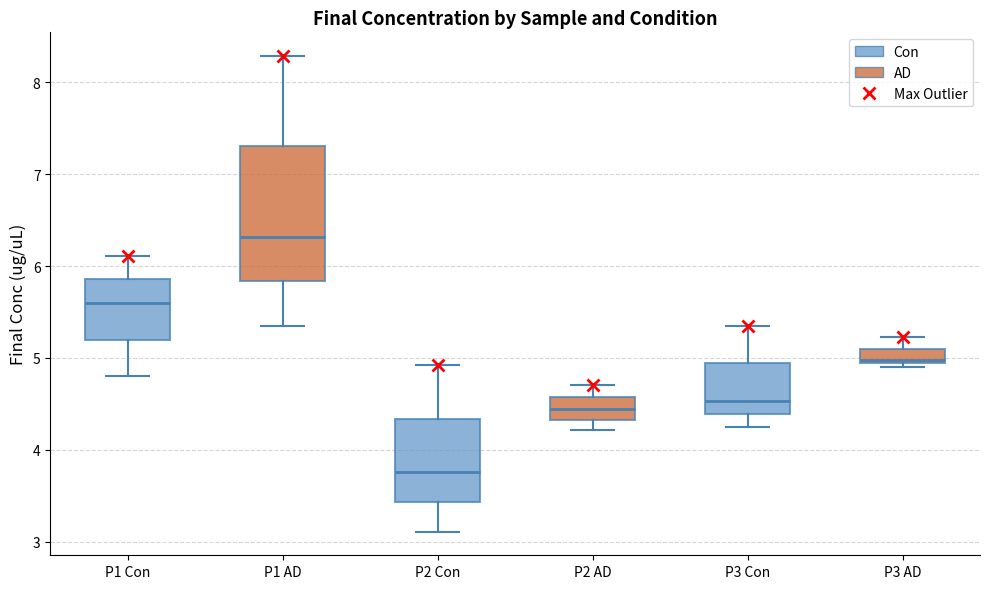

Reading left to right, transcribe this box plot: for each box, give where its median line is, the range the box spans, and where its two whiskers end, as read against the y-axis. The values are not printed on the chart, so give them approximately, as read against the axis.

P1 Con: median 5.6, box 5.2 to 5.9, whiskers 4.8 to 6.1
P1 AD: median 6.3, box 5.8 to 7.3, whiskers 5.4 to 8.3
P2 Con: median 3.8, box 3.4 to 4.3, whiskers 3.1 to 4.9
P2 AD: median 4.4, box 4.3 to 4.6, whiskers 4.2 to 4.7
P3 Con: median 4.5, box 4.4 to 4.9, whiskers 4.3 to 5.4
P3 AD: median 5.0, box 4.9 to 5.1, whiskers 4.9 (just below the box's lower edge) to 5.2